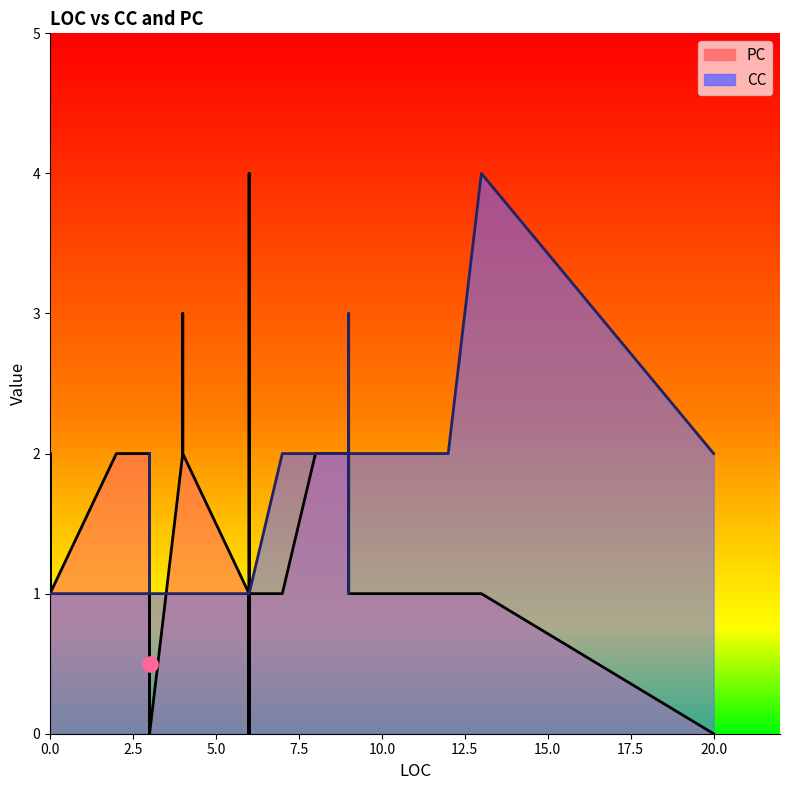

Is the value of CC at 0 greater than the value of PC at 0?

No